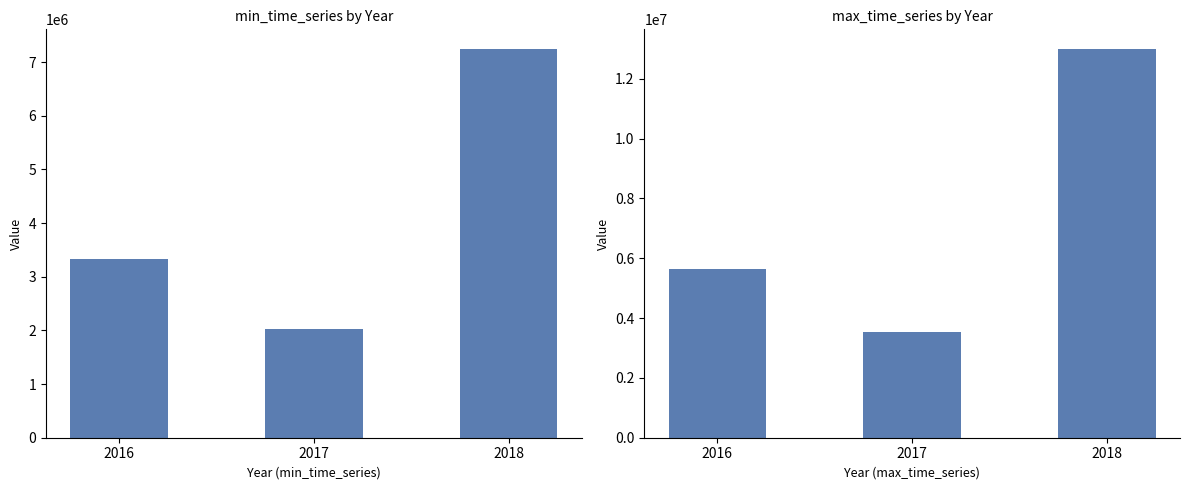

How many bars are there in total?

6